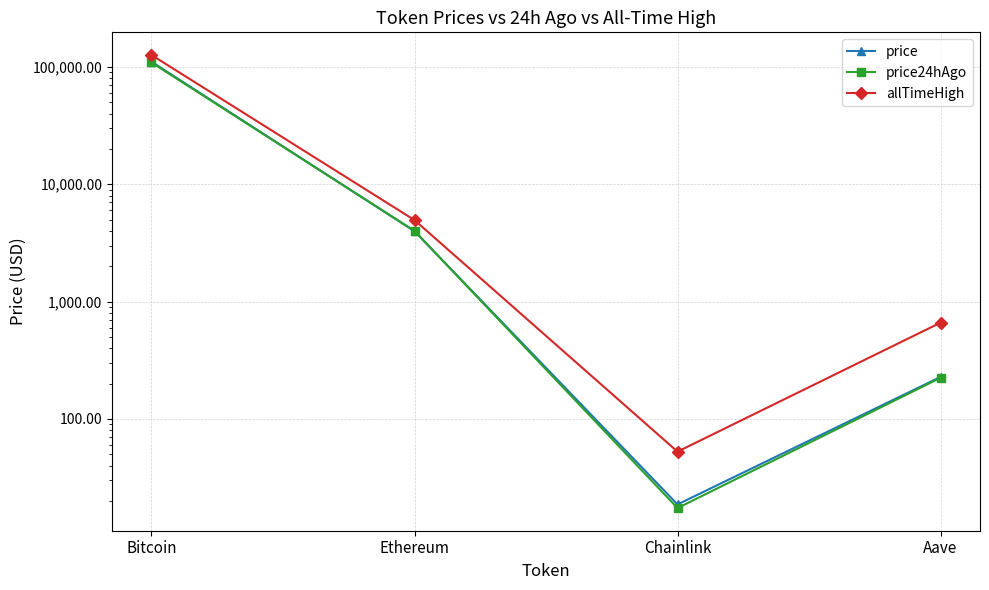

What is the sum of the price values at Ethereum and Bitcoin?

114532.8